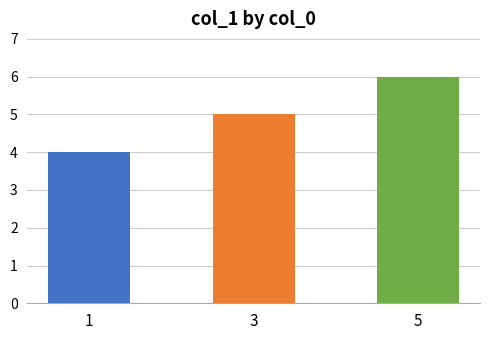

At which category does the chart reach its minimum across all series?

1